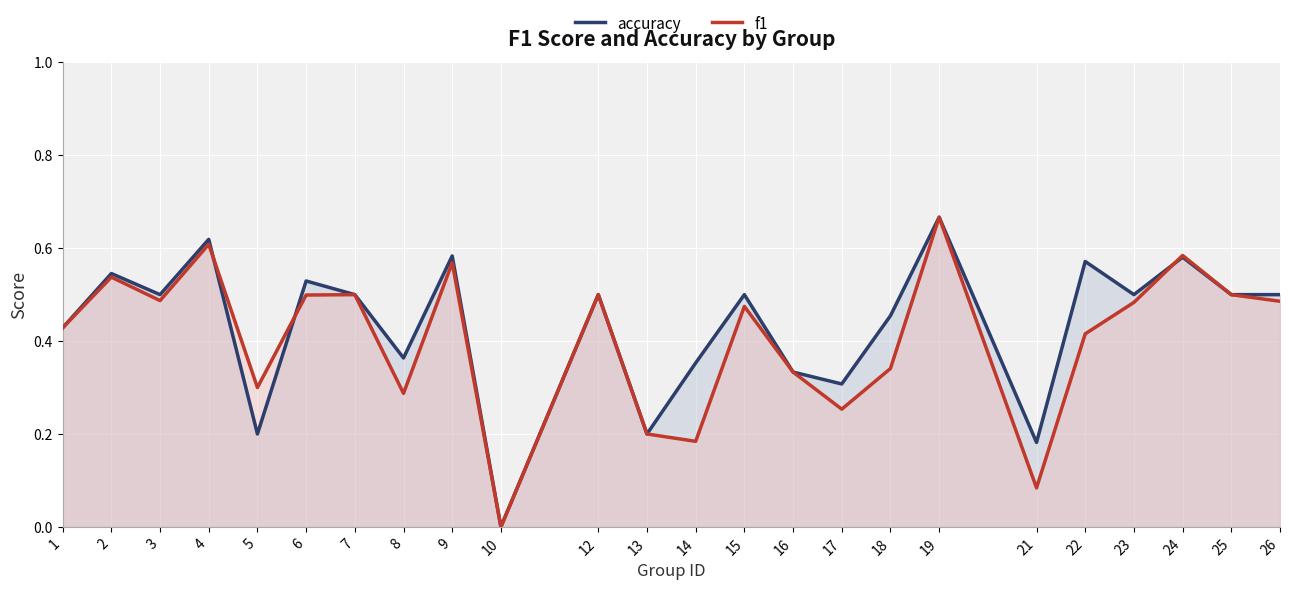

How many times do f1 and accuracy cross each other?

3